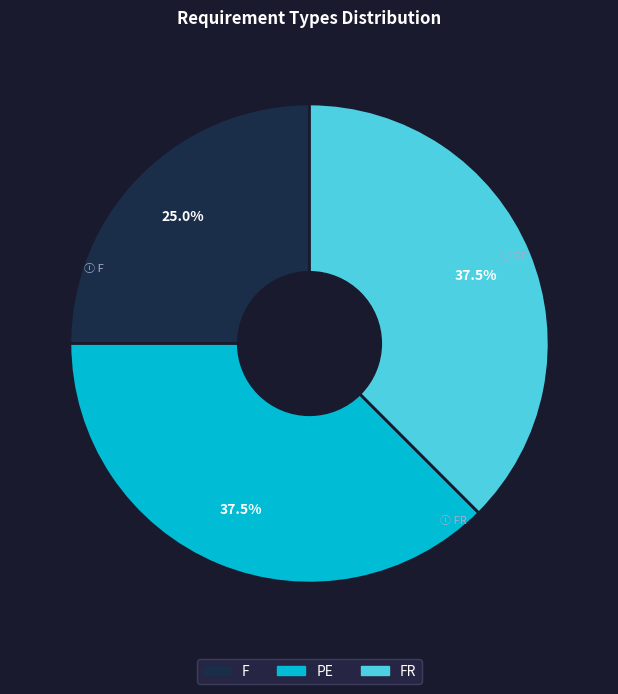

Count the number of slices in the pie.

3